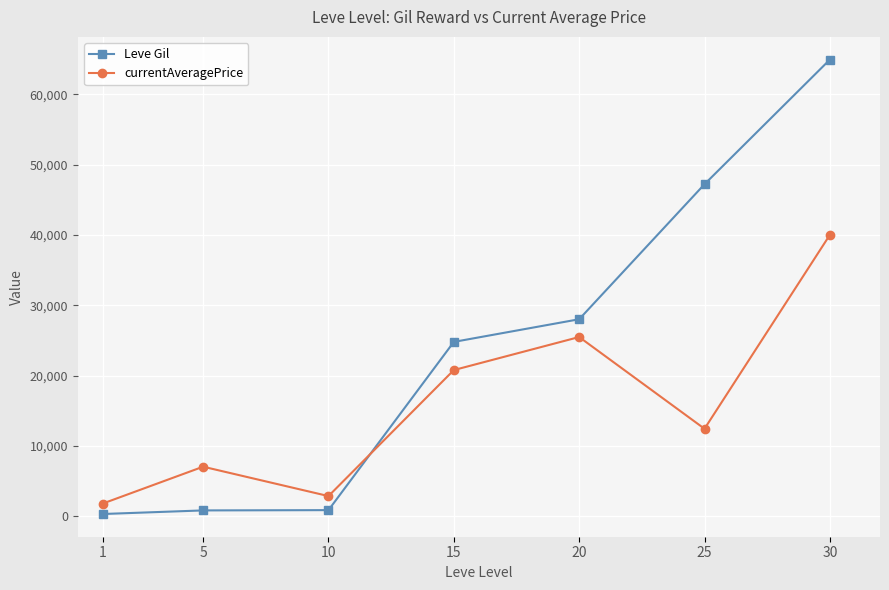

Which label corresponds to the largest value in the chart?

30